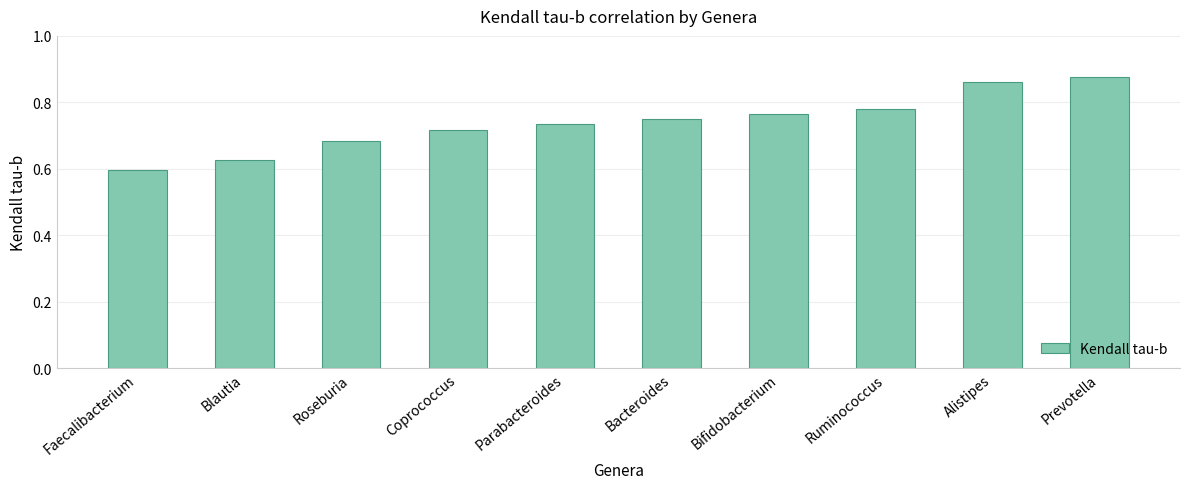

Rank the categories by value from highest to lowest.

Prevotella, Alistipes, Ruminococcus, Bifidobacterium, Bacteroides, Parabacteroides, Coprococcus, Roseburia, Blautia, Faecalibacterium